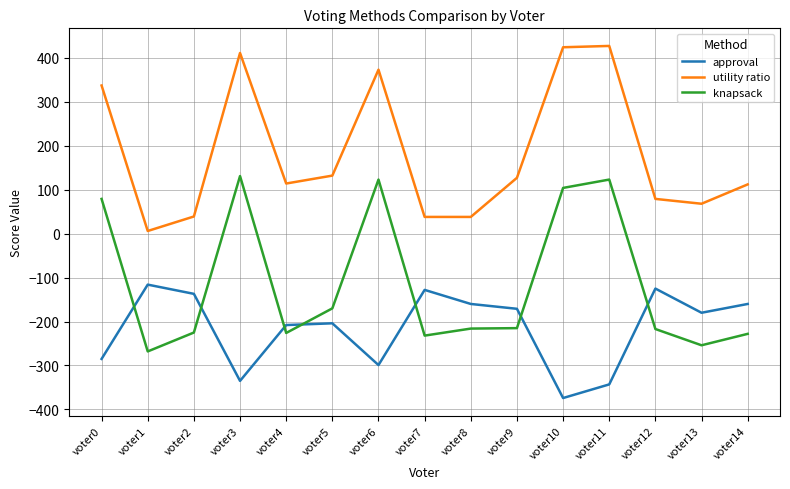

What is the difference between the maximum and minimum values in the utility ratio series?

421